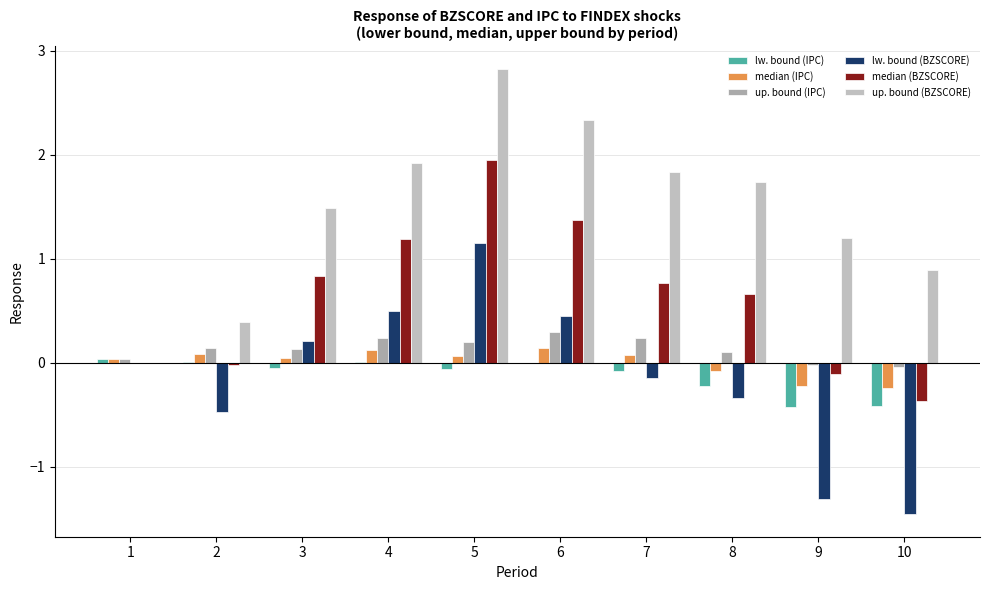

Reading left to right, list all the values displayed in this chart.

lw. bound (IPC): 0.0	0.0	-0.0	0.0	-0.1	-0.0	-0.1	-0.2	-0.4	-0.4
median (IPC): 0.0	0.1	0.0	0.1	0.1	0.1	0.1	-0.1	-0.2	-0.2
up. bound (IPC): 0.0	0.1	0.1	0.2	0.2	0.3	0.2	0.1	-0.0	-0.0
lw. bound (BZSCORE): 0.0	-0.5	0.2	0.5	1.1	0.5	-0.1	-0.3	-1.3	-1.5
median (BZSCORE): 0.0	-0.0	0.8	1.2	1.9	1.4	0.8	0.7	-0.1	-0.4
up. bound (BZSCORE): 0.0	0.4	1.5	1.9	2.8	2.3	1.8	1.7	1.2	0.9